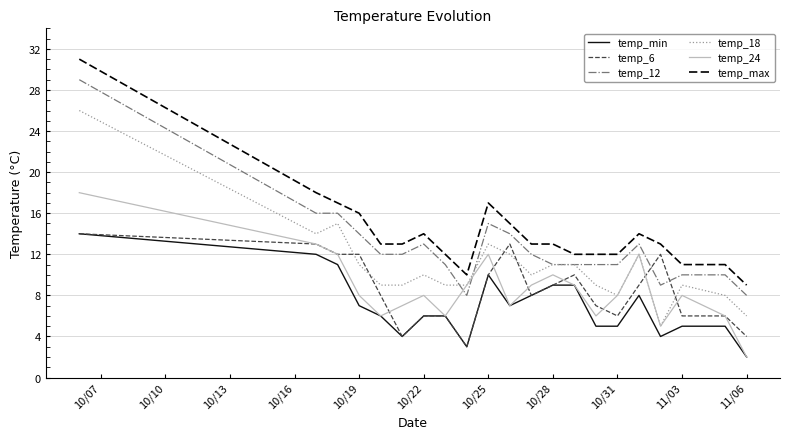

True or false: temp_24 and temp_max cross at least once.

False